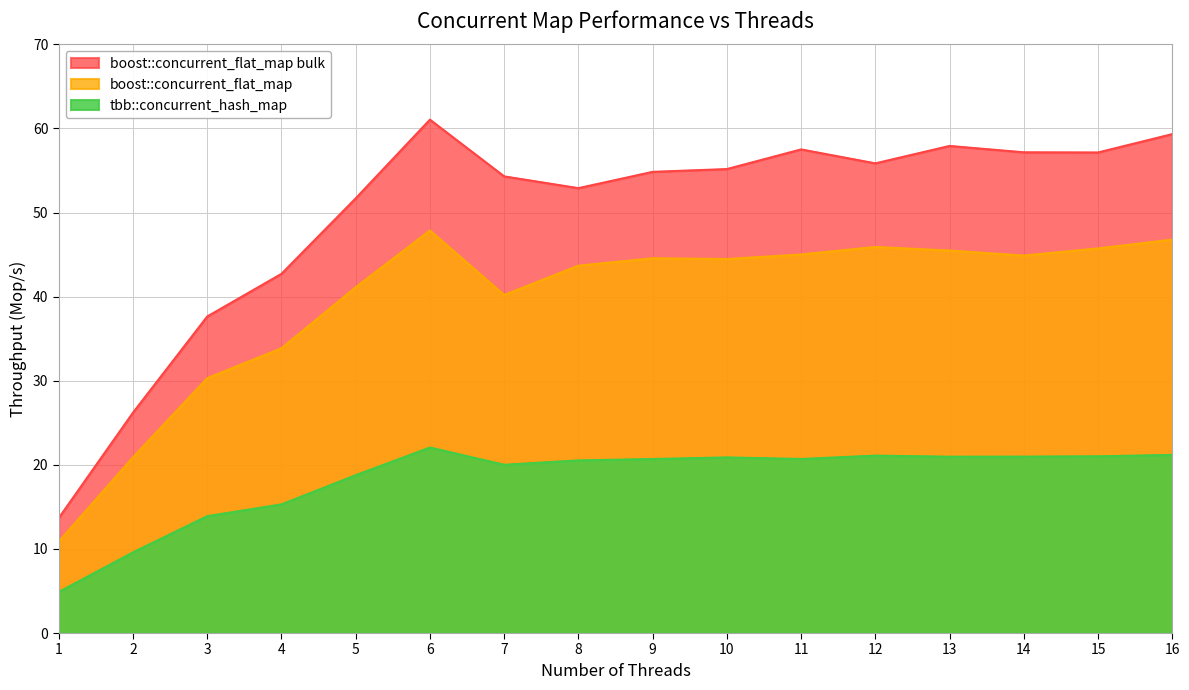

The value of boost::concurrent_flat_map at 11 is 71.4. True or false?

False